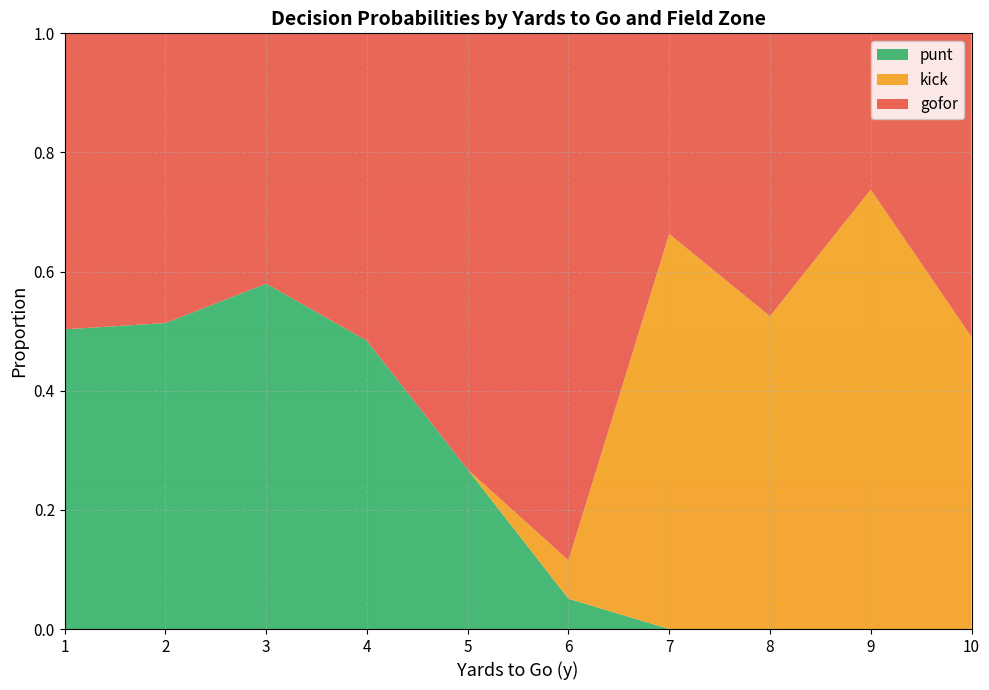

Which category has the highest value in the punt series?

3